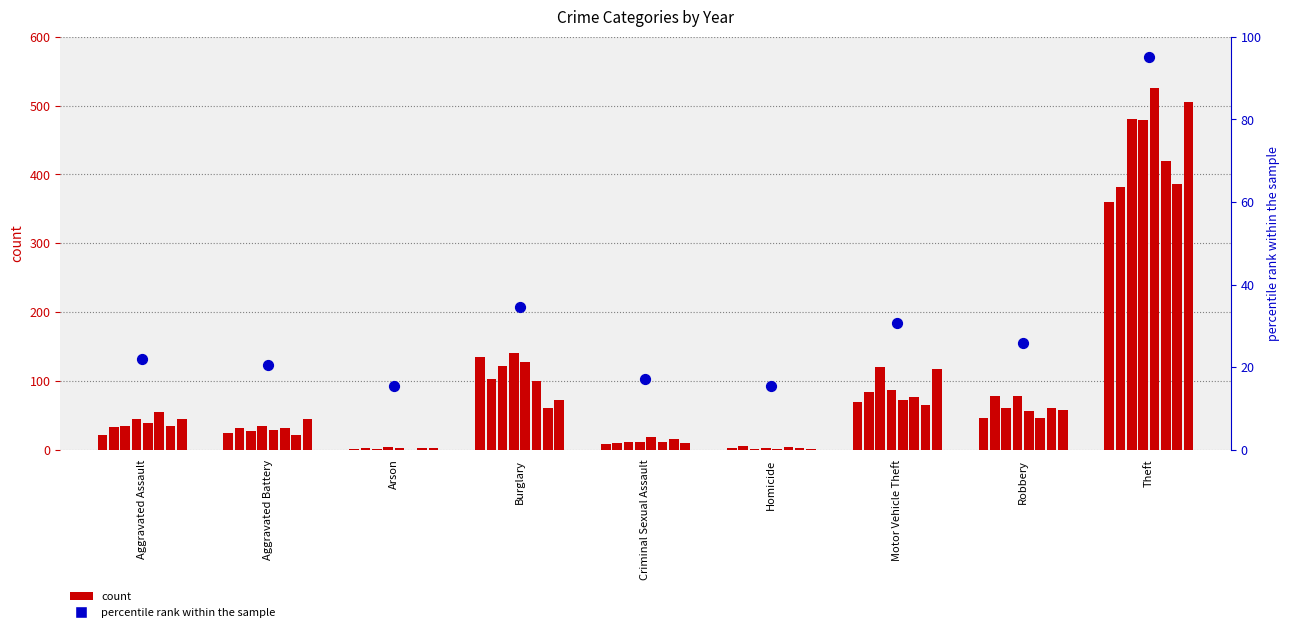

What is the ratio of the value at Aggravated Assault to the value at Arson?

1.4